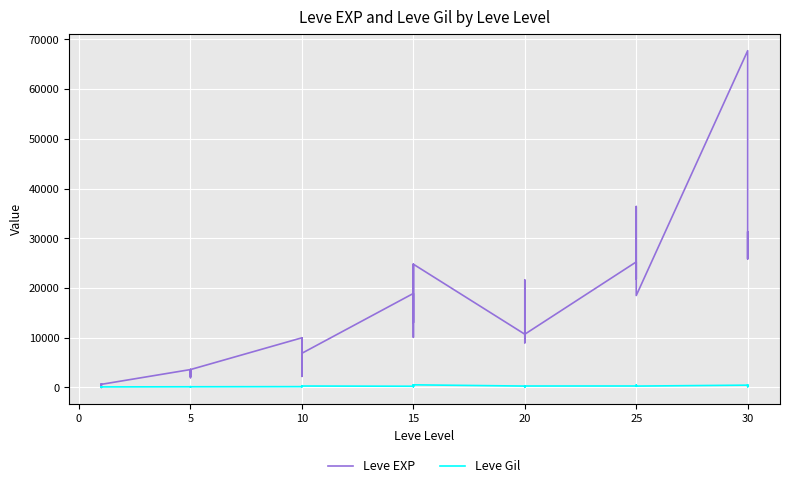

What is the value of the Leve Gil point at the 36th from the left?

169